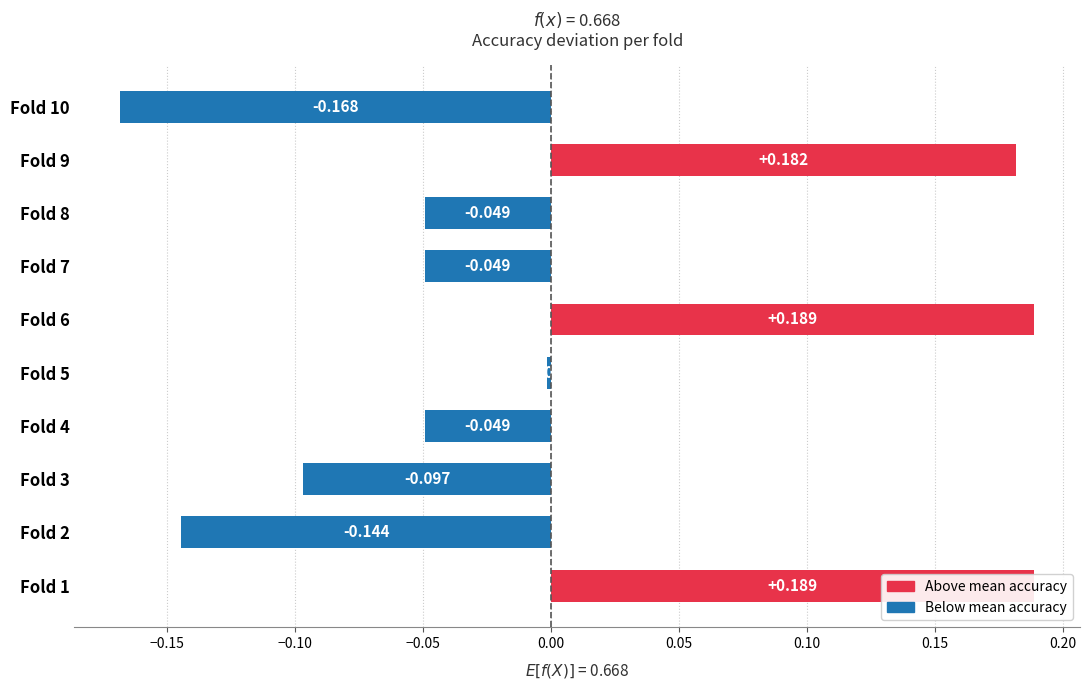

How many data points are less than 0?

7